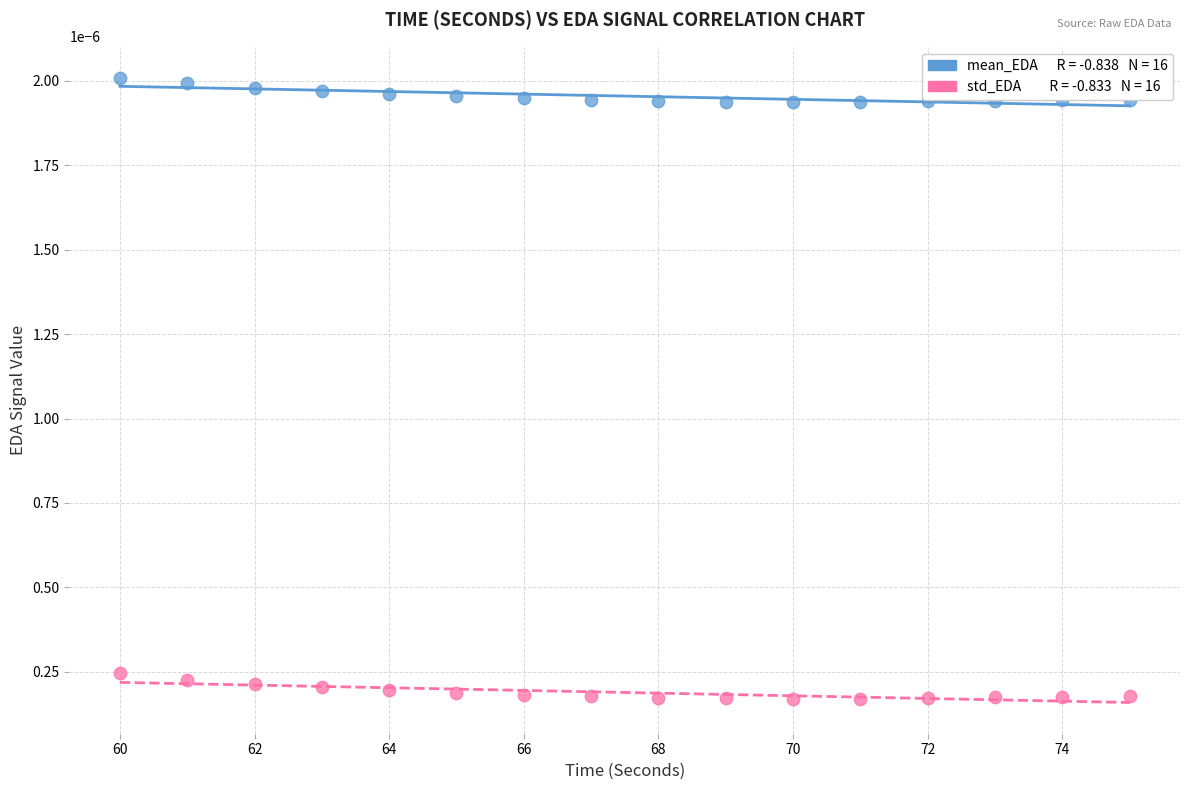

How many data points are displayed?

32